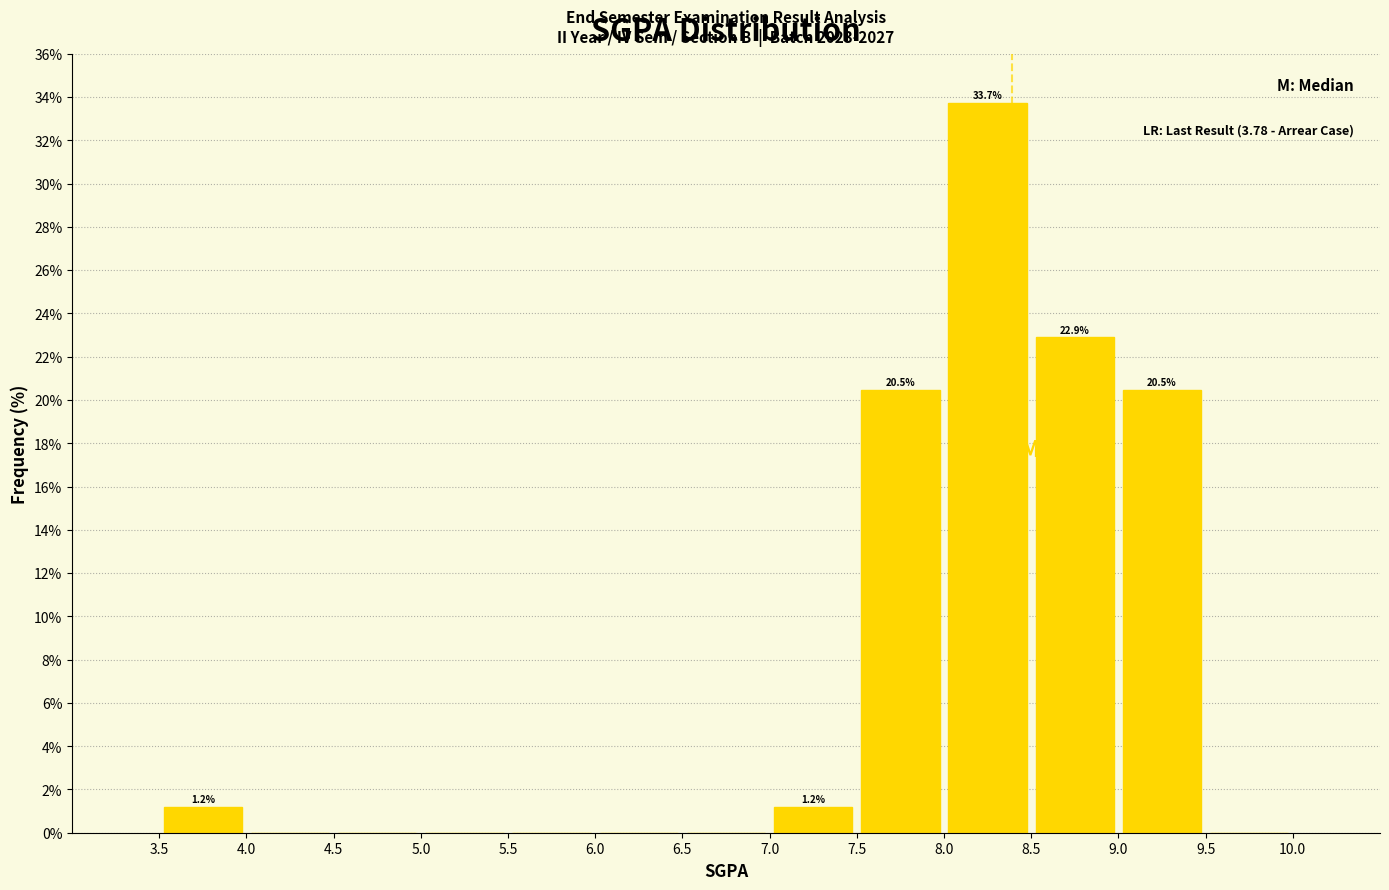

Over which range of the x-axis is the bar tallest?

8.0 to 8.5